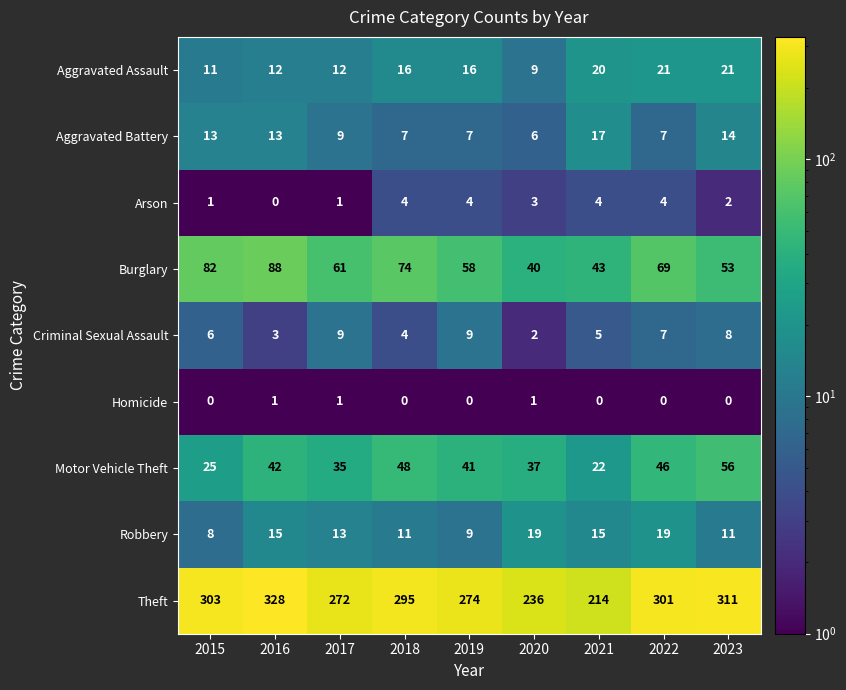

What is the maximum value shown in the chart?

328